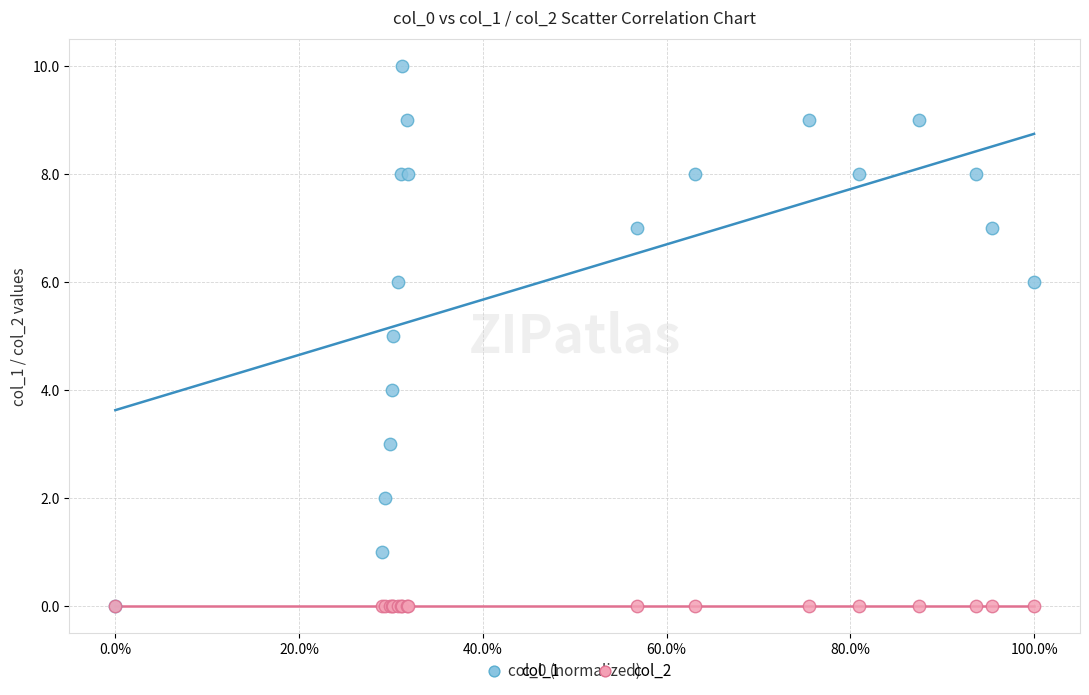

What are all the series names shown in the legend?

col_1, col_2